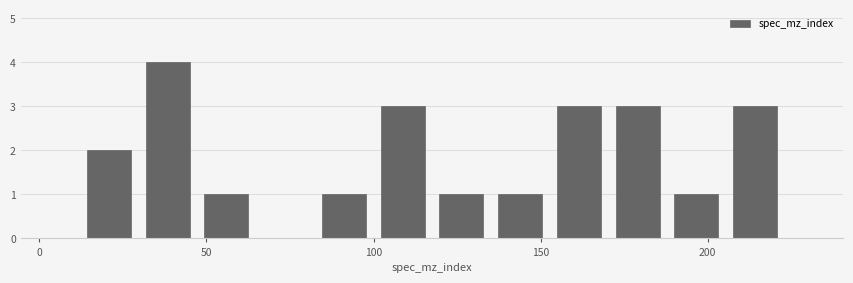

Around what value on the x-axis is the tallest bar? Give the approximate position of its centre, as read against the axis.

40